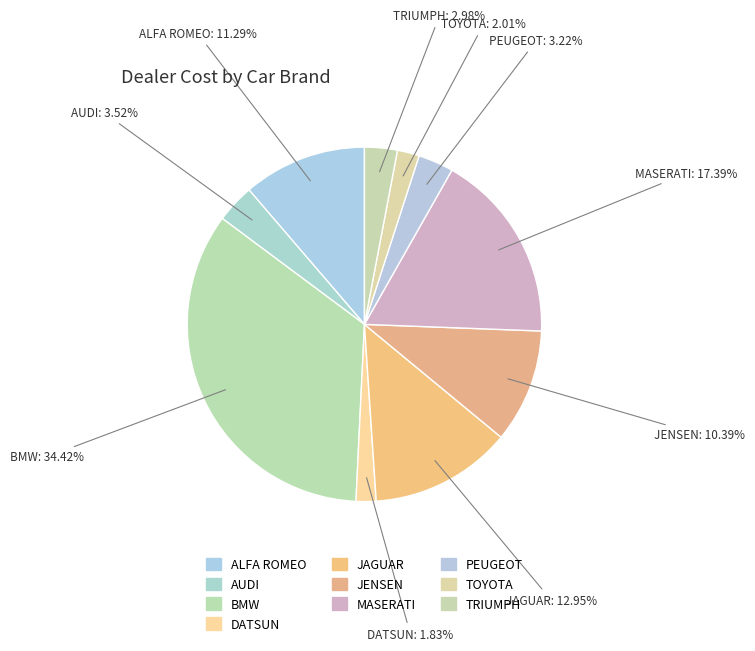

Is the sum of JENSEN and MASERATI greater than half?

No